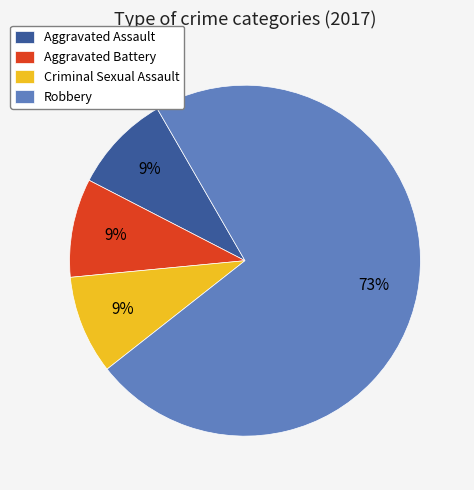

Is it true that Criminal Sexual Assault is 9% of the pie?

True